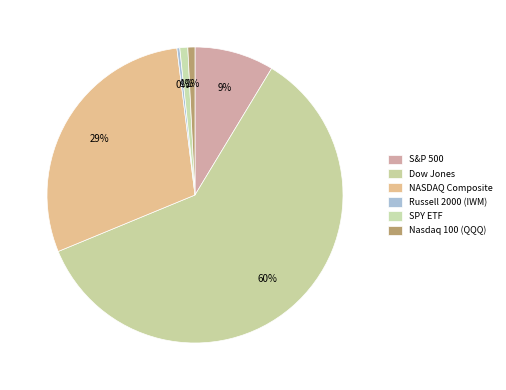

Is there a majority slice in this chart?

Yes